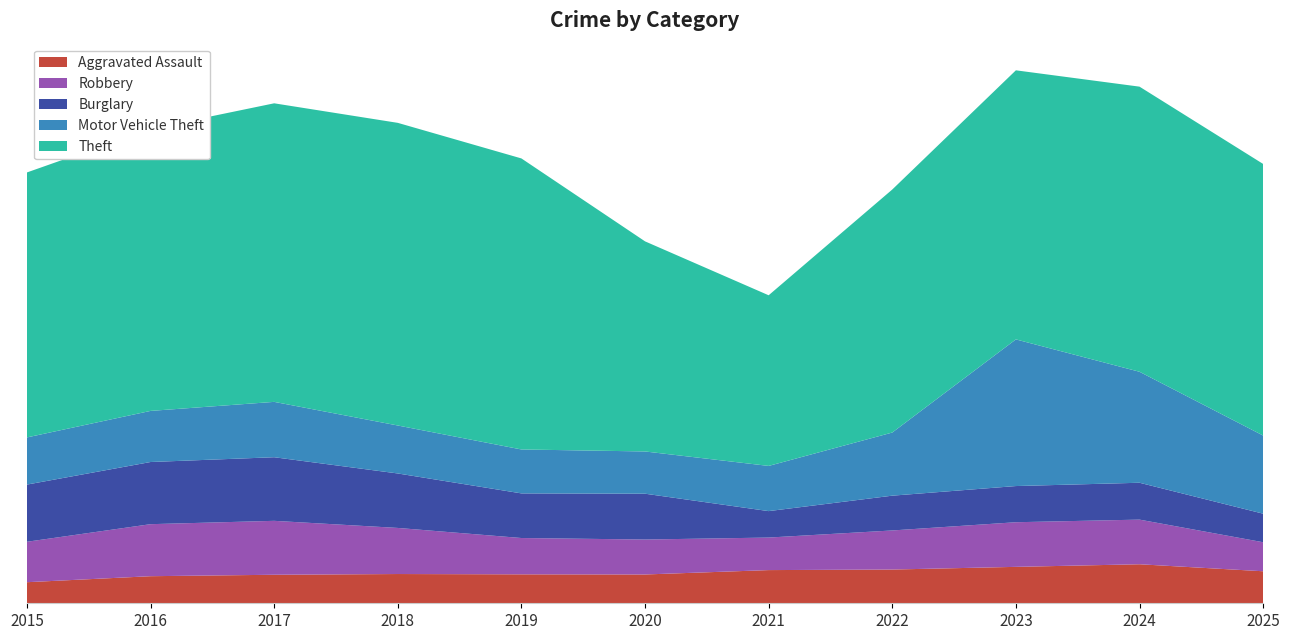

Reading left to right, what are all the values shown in this chart?

Aggravated Assault: 2015=2036	2016=2616	2017=2755	2018=2826	2019=2796	2020=2782	2021=3206	2022=3260	2023=3518	2024=3770	2025=3093
Robbery: 2015=3907	2016=5026	2017=5210	2018=4453	2019=3509	2020=3377	2021=3143	2022=3775	2023=4312	2024=4312	2025=2804
Burglary: 2015=5524	2016=6006	2017=6145	2018=5262	2019=4311	2020=4427	2021=2555	2022=3361	2023=3495	2024=3562	2025=2759
Motor Vehicle Theft: 2015=4556	2016=4937	2017=5348	2018=4634	2019=4244	2020=4081	2021=4366	2022=6099	2023=14168	2024=10722	2025=7548
Theft: 2015=25599	2016=27249	2017=28844	2018=29238	2019=28116	2020=20298	2021=16486	2022=23478	2023=25996	2024=27545	2025=26240